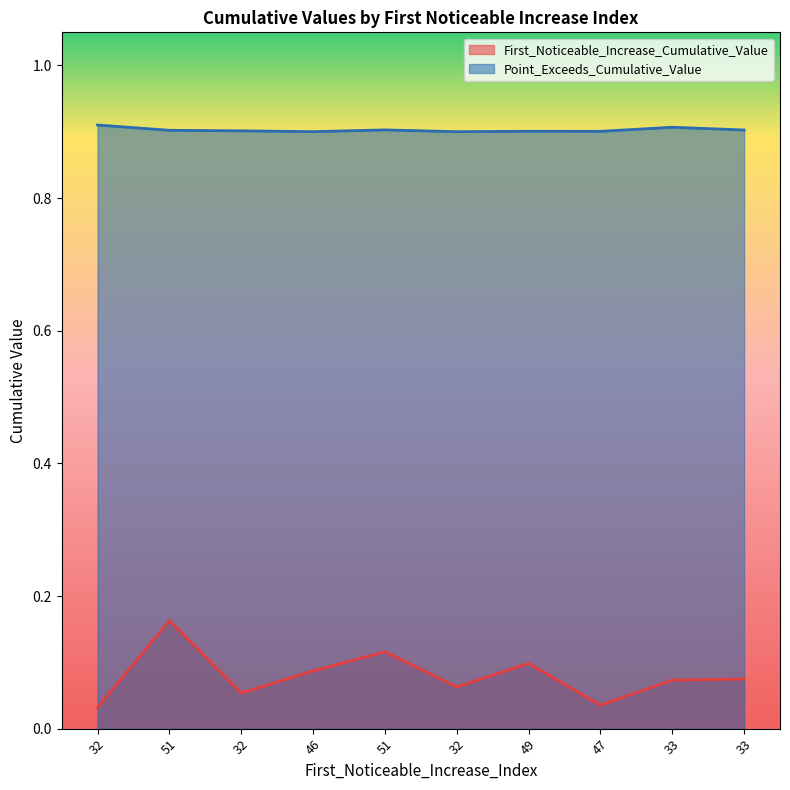

Rank the series at 51 from lowest to highest value.

First_Noticeable_Increase_Cumulative_Value, Point_Exceeds_Cumulative_Value